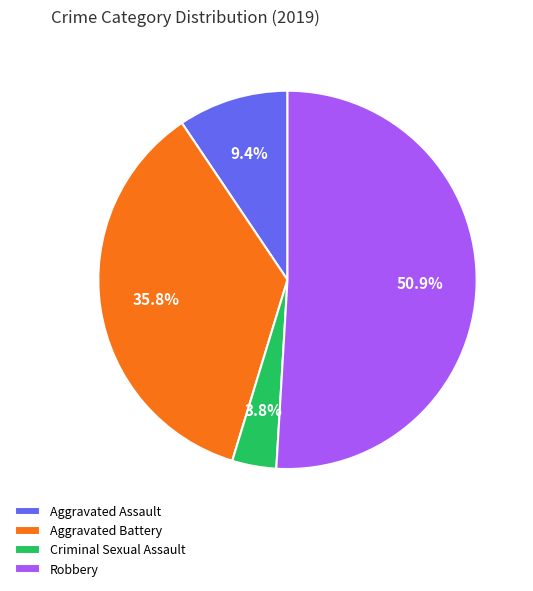

To the nearest percent, what is the difference between the Aggravated Assault and Robbery slice percentages?

42%